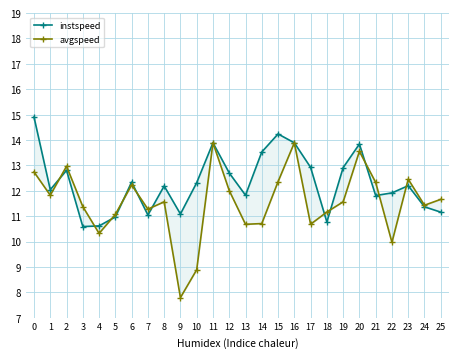

How many data points in avgspeed are above 11?

19